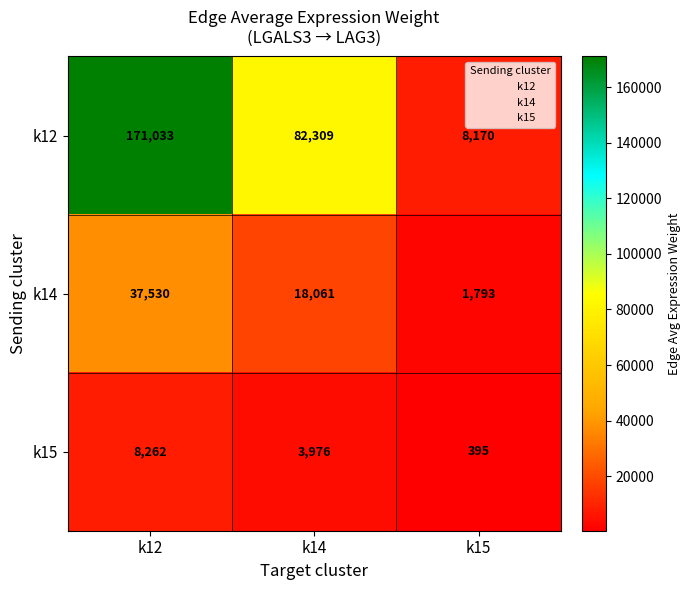

What is the difference between the k15 values at k15 and k12?

7867